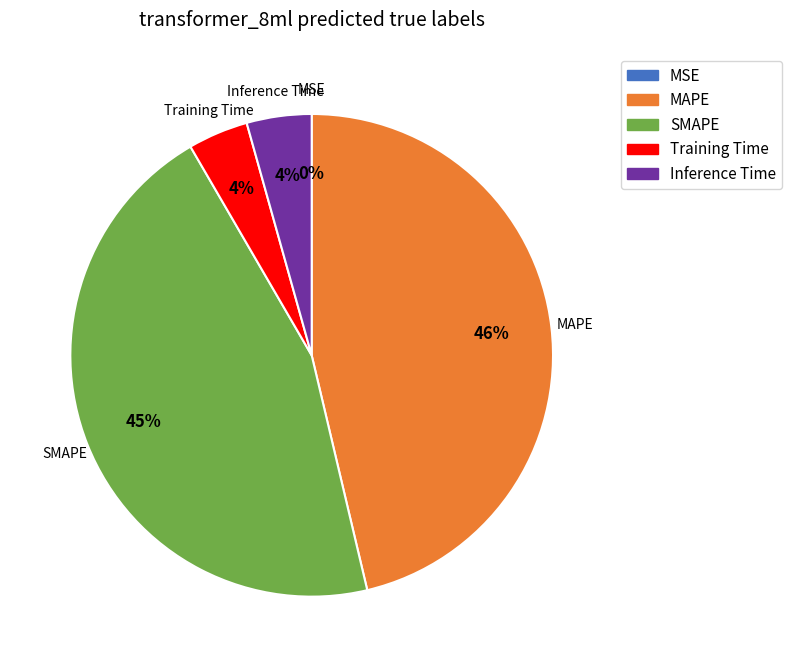

Is it true that Inference Time is 4% of the pie?

True